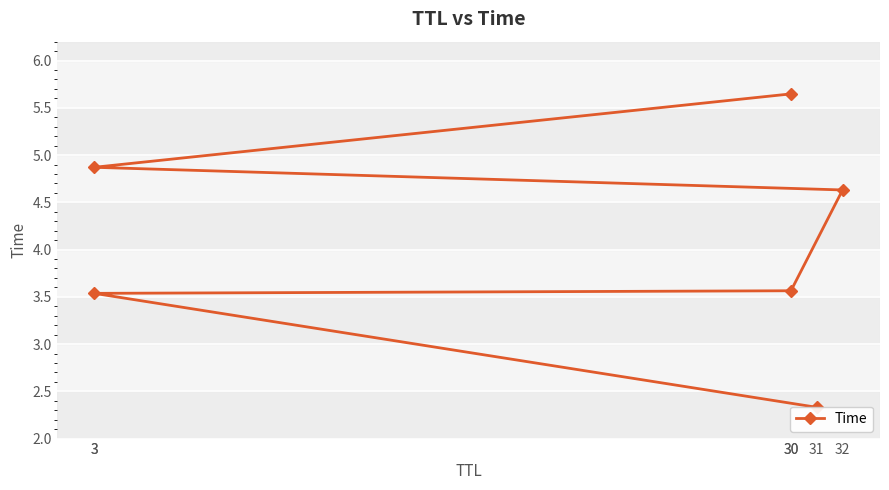

What is the label of the 4th point from the left?

32